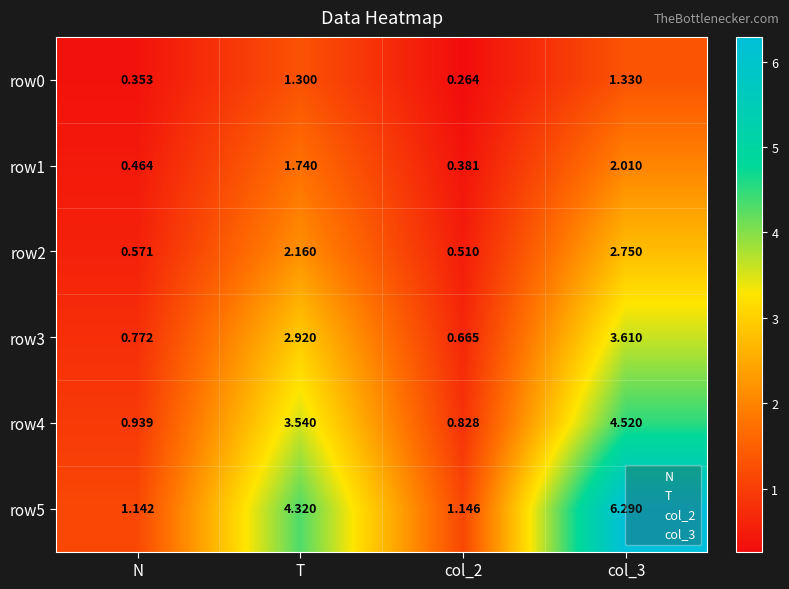

Which series has the largest total across all categories?

row5